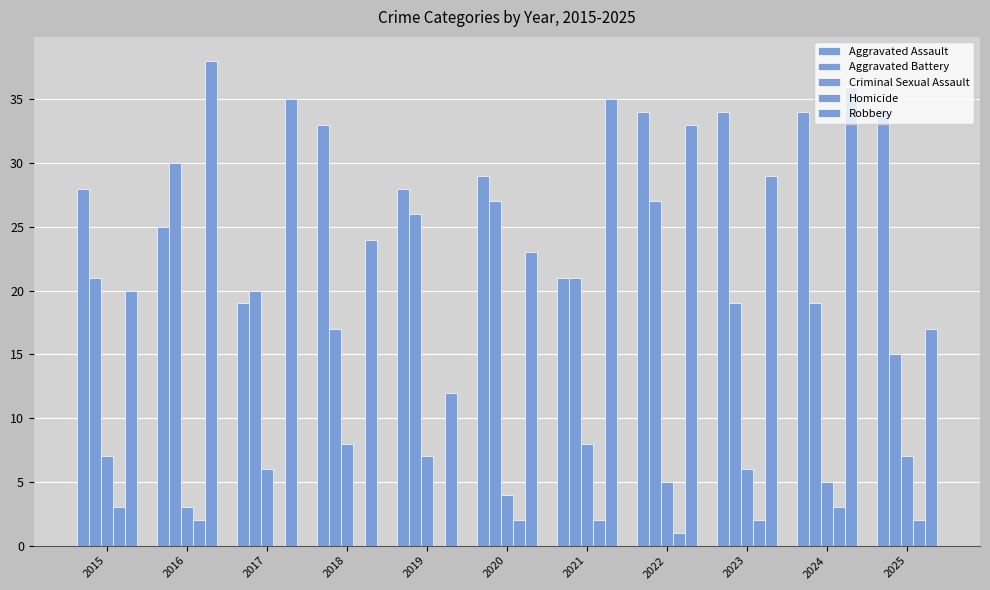

Reading right to left, list all the values displayed in this chart.

Aggravated Assault: 2025=34	2024=34	2023=34	2022=34	2021=21	2020=29	2019=28	2018=33	2017=19	2016=25	2015=28
Aggravated Battery: 2025=15	2024=19	2023=19	2022=27	2021=21	2020=27	2019=26	2018=17	2017=20	2016=30	2015=21
Criminal Sexual Assault: 2025=7	2024=5	2023=6	2022=5	2021=8	2020=4	2019=7	2018=8	2017=6	2016=3	2015=7
Homicide: 2025=2	2024=3	2023=2	2022=1	2021=2	2020=2	2019=0	2018=0	2017=0	2016=2	2015=3
Robbery: 2025=17	2024=36	2023=29	2022=33	2021=35	2020=23	2019=12	2018=24	2017=35	2016=38	2015=20